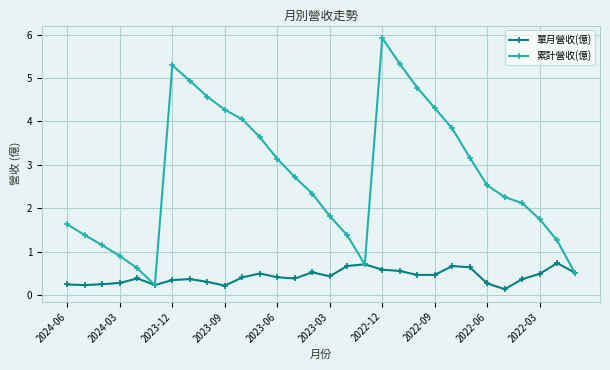

What is the sum of all 單月營收(億) values?

12.8